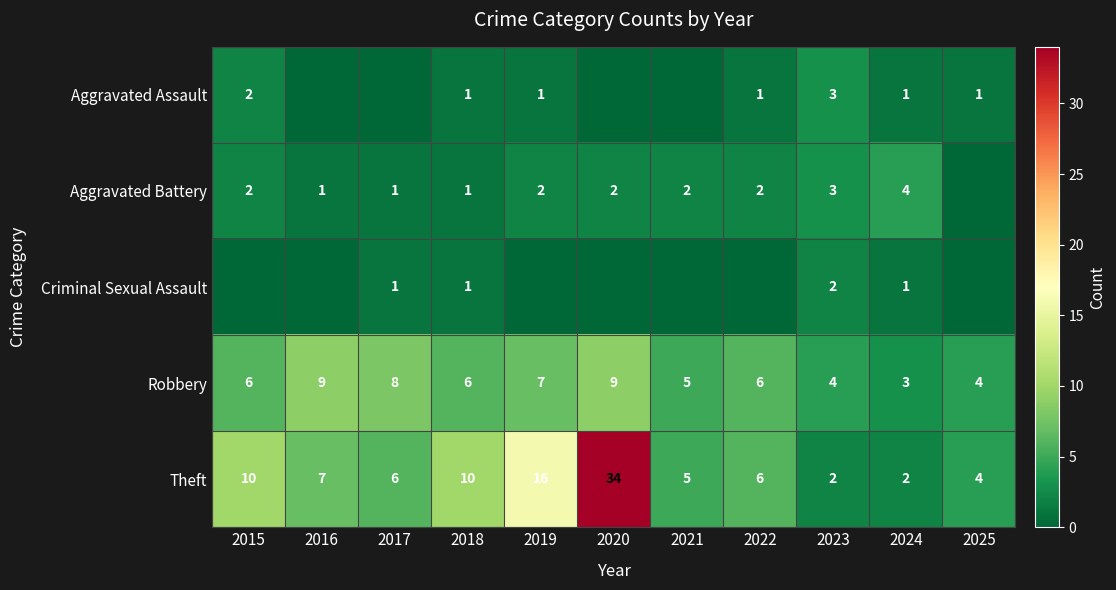

What is the difference between the Aggravated Battery values at 2023 and 2022?

1